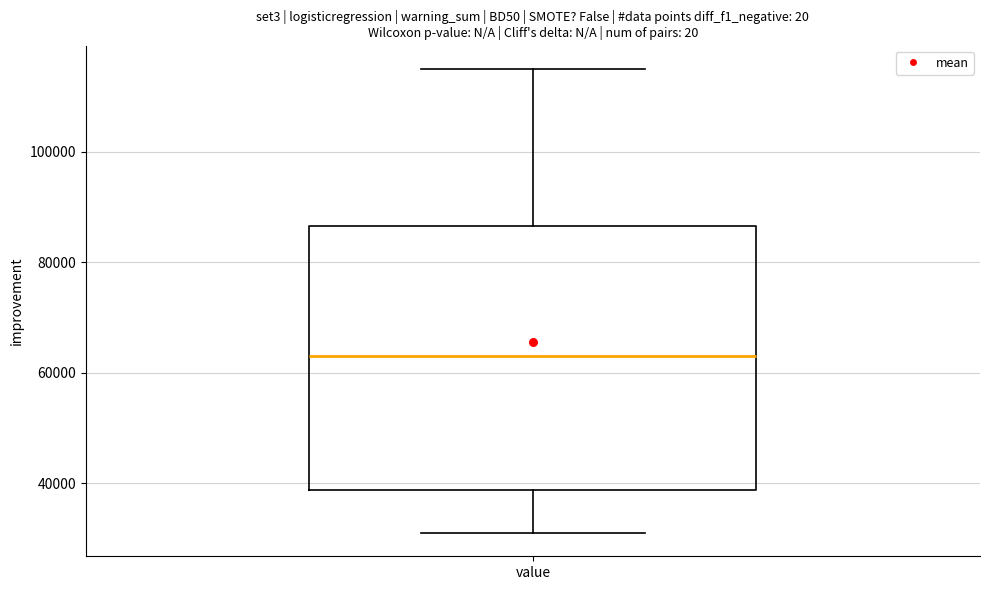

Read this box plot against the y-axis: the position of the median line, the range covered by the box, and the ends of both whiskers. The values are not printed on the chart, so give them approximately, as read against the axis.

median 64000, box 38000 to 86000, whiskers 32000 to 116000